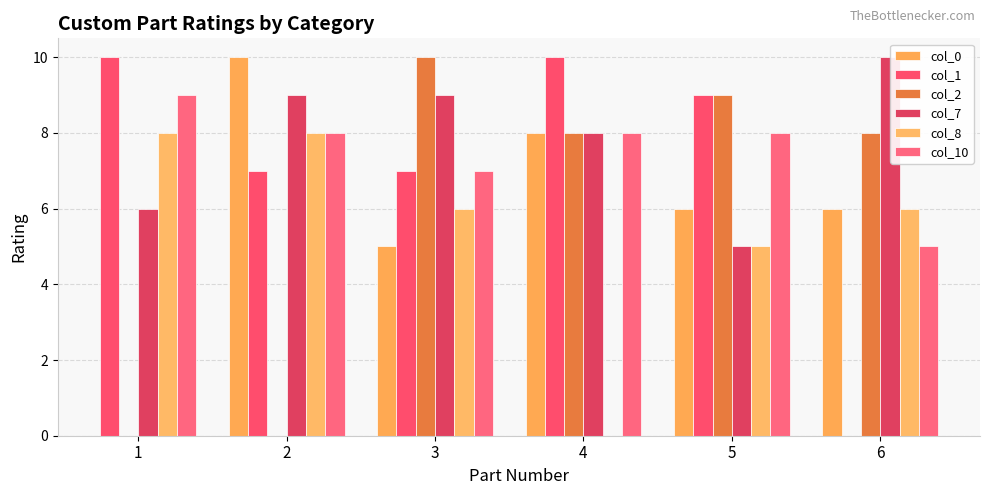

True or false: col_1 has a value of 10.0 at 4.

True